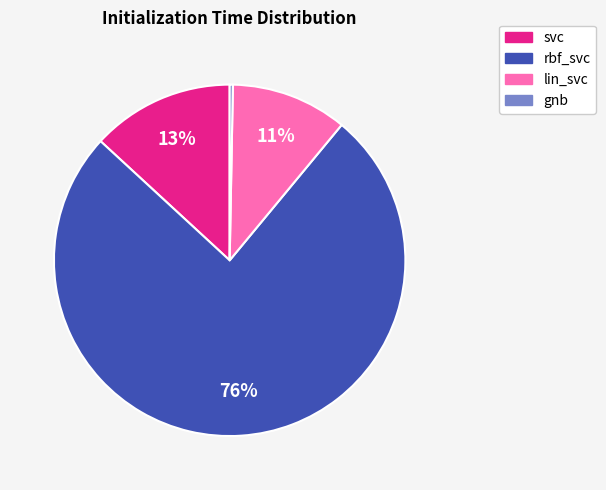

To the nearest percent, what is the difference between the largest and smallest slice percentages?

76%